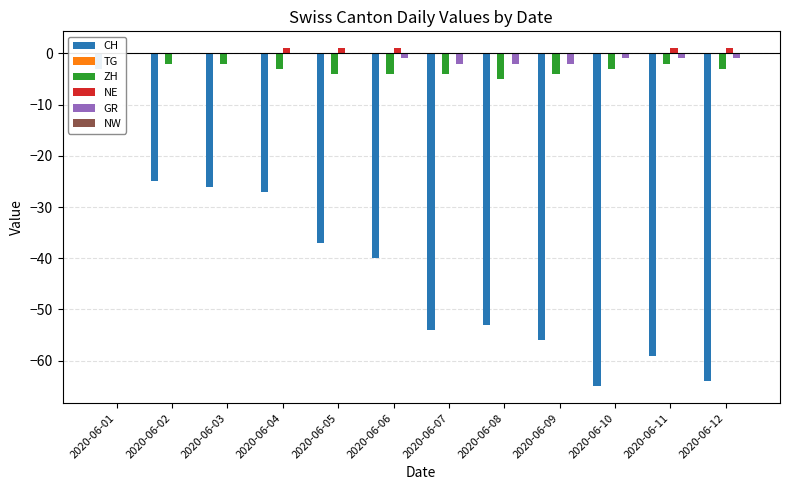

Reading right to left, transcribe all the data shown in this chart.

CH: 2020-06-12=-64	2020-06-11=-59	2020-06-10=-65	2020-06-09=-56	2020-06-08=-53	2020-06-07=-54	2020-06-06=-40	2020-06-05=-37	2020-06-04=-27	2020-06-03=-26	2020-06-02=-25	2020-06-01=-3
TG: 2020-06-12=0	2020-06-11=0	2020-06-10=0	2020-06-09=0	2020-06-08=0	2020-06-07=0	2020-06-06=0	2020-06-05=0	2020-06-04=0	2020-06-03=0	2020-06-02=0	2020-06-01=0
ZH: 2020-06-12=-3	2020-06-11=-2	2020-06-10=-3	2020-06-09=-4	2020-06-08=-5	2020-06-07=-4	2020-06-06=-4	2020-06-05=-4	2020-06-04=-3	2020-06-03=-2	2020-06-02=-2	2020-06-01=0
NE: 2020-06-12=1	2020-06-11=1	2020-06-10=0	2020-06-09=0	2020-06-08=0	2020-06-07=0	2020-06-06=1	2020-06-05=1	2020-06-04=1	2020-06-03=0	2020-06-02=0	2020-06-01=0
GR: 2020-06-12=-1	2020-06-11=-1	2020-06-10=-1	2020-06-09=-2	2020-06-08=-2	2020-06-07=-2	2020-06-06=-1	2020-06-05=0	2020-06-04=0	2020-06-03=0	2020-06-02=0	2020-06-01=0
NW: 2020-06-12=0	2020-06-11=0	2020-06-10=0	2020-06-09=0	2020-06-08=0	2020-06-07=0	2020-06-06=0	2020-06-05=0	2020-06-04=0	2020-06-03=0	2020-06-02=0	2020-06-01=0